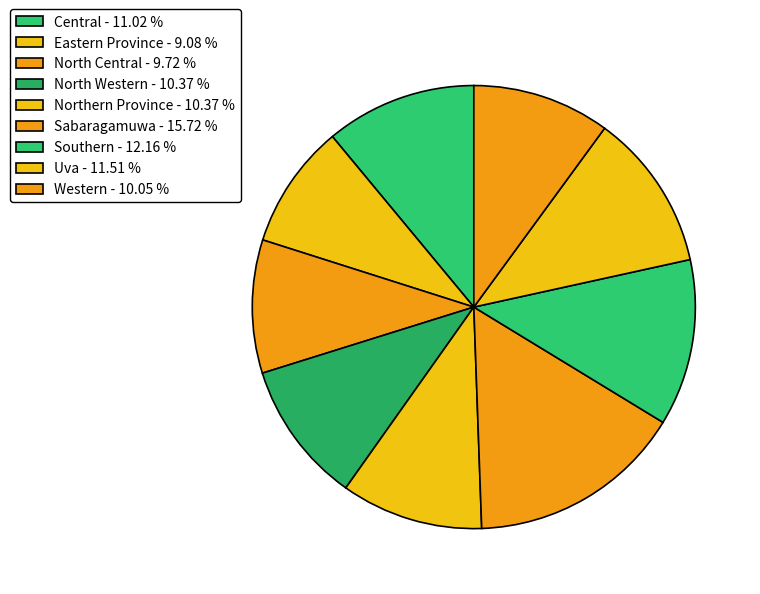

How many slices are in this pie chart?

9